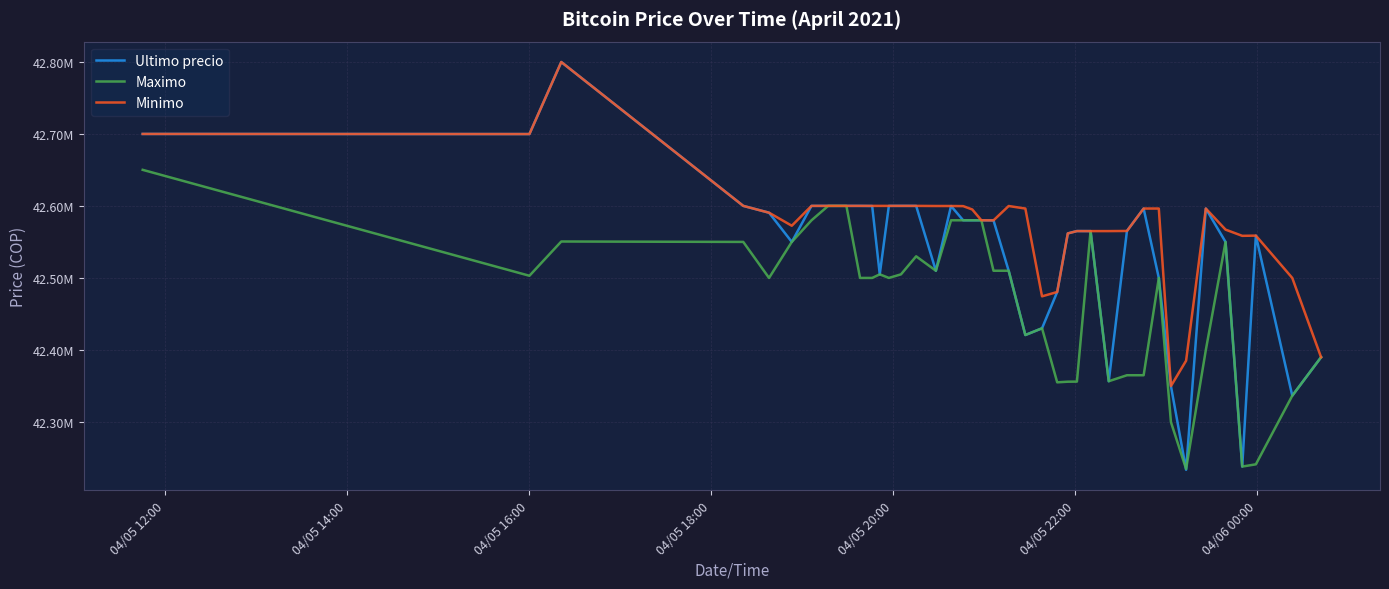

What are all the series names shown in the legend?

Ultimo precio, Maximo, Minimo